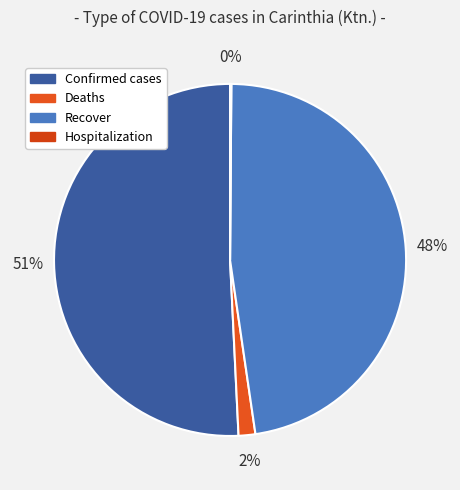

To the nearest percent, what is the average slice percentage?

25%